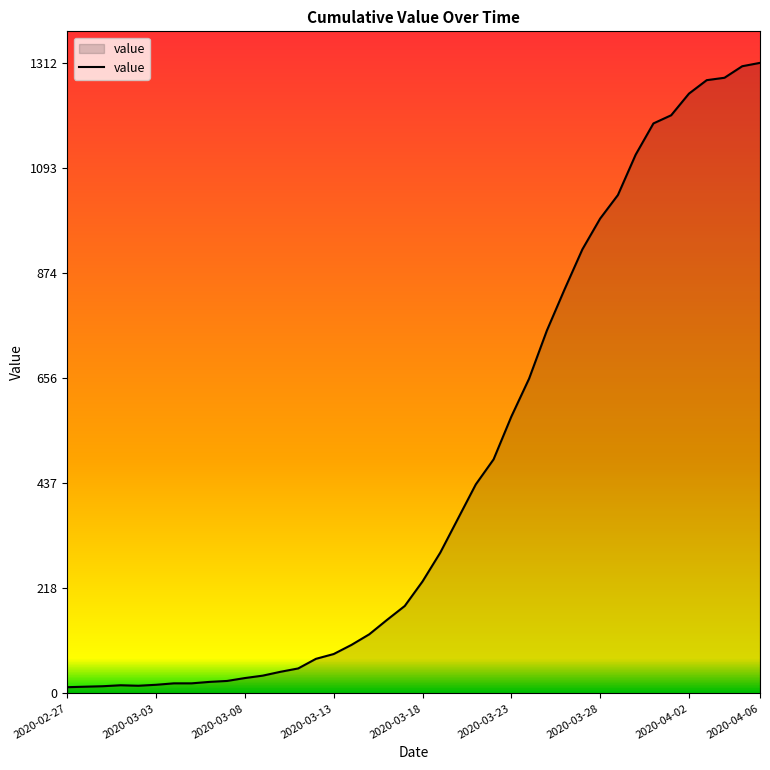

What is the difference between the second highest and second lowest values?

1291